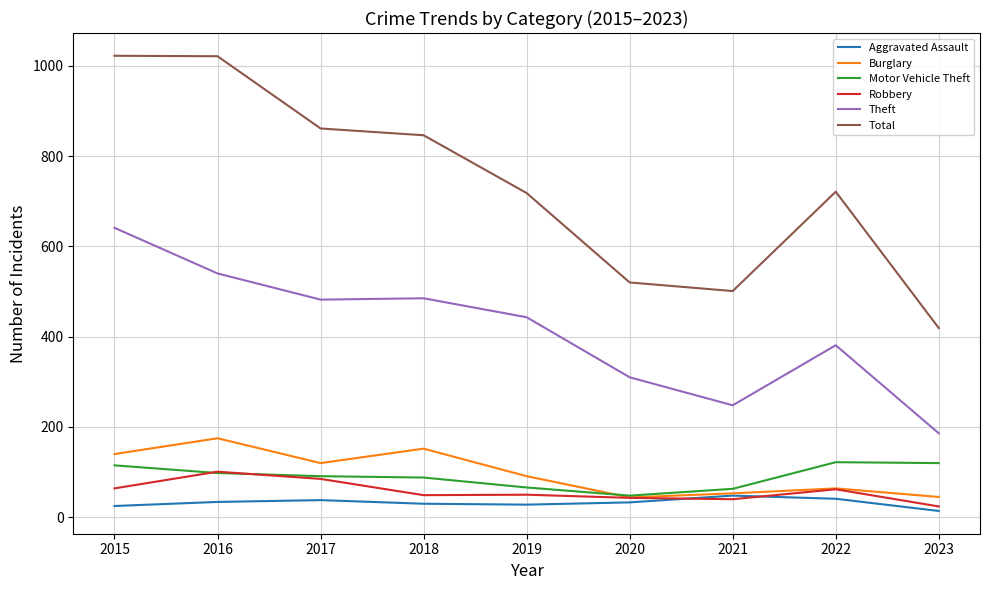

At which label does Theft reach its peak?

2015